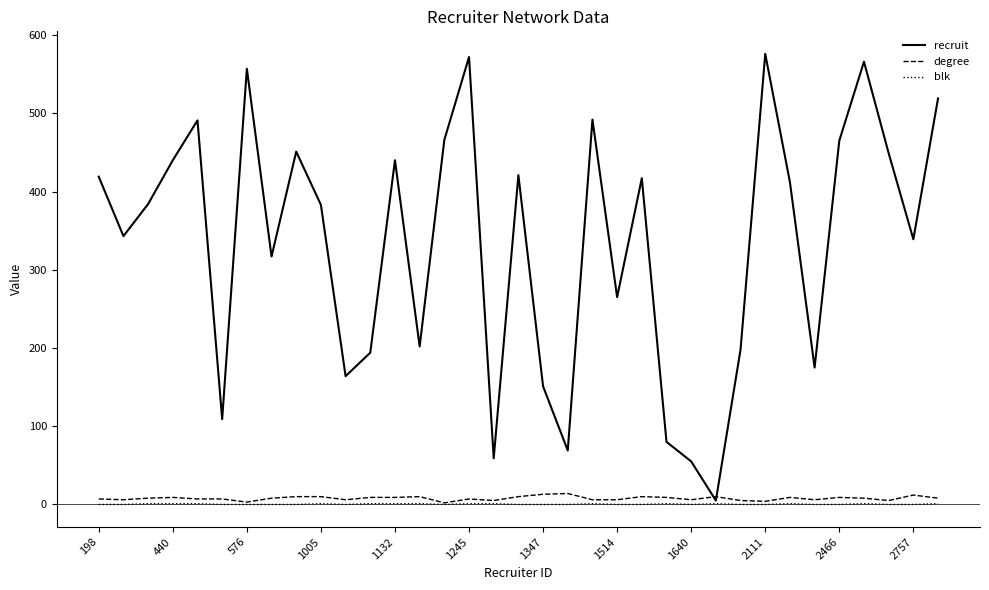

Which series has the largest total across all categories?

recruit